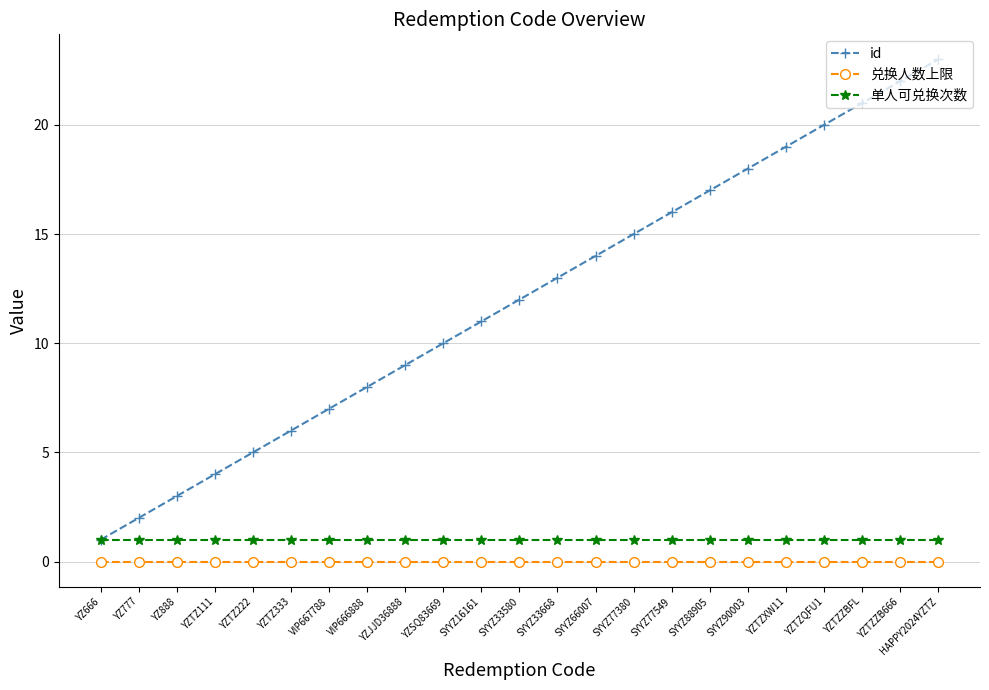

Which series changed the most between YZ666 and YZTZZB666?

id